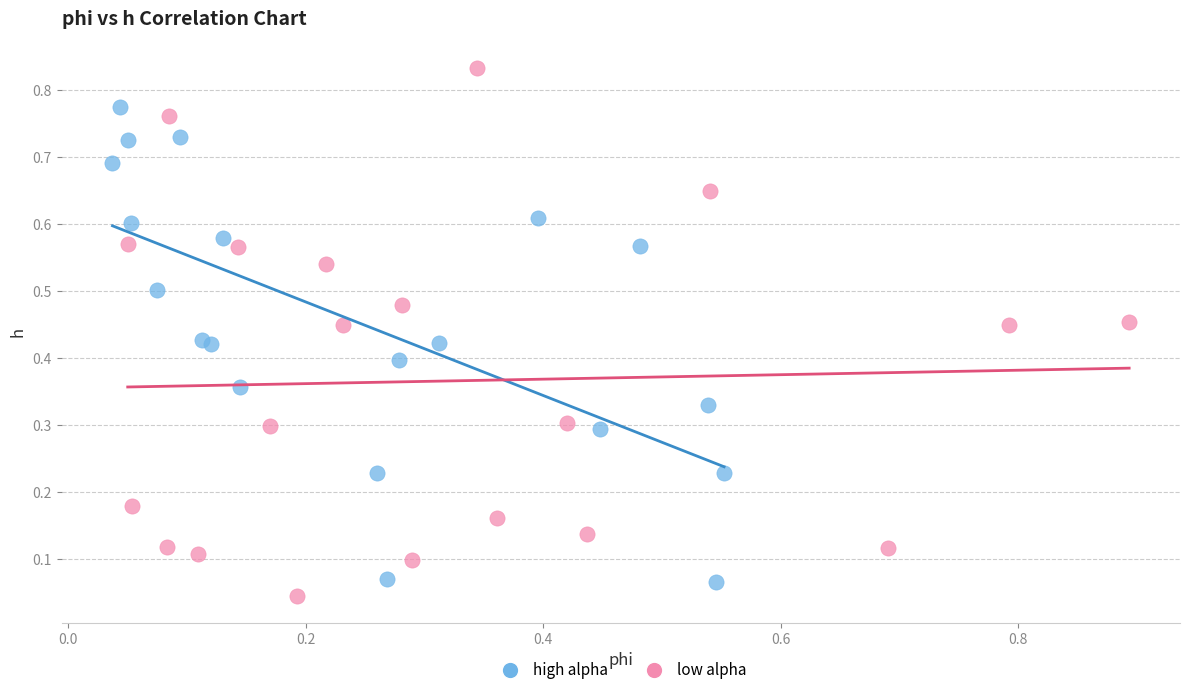

Which series reaches the maximum Y coordinate?

low alpha